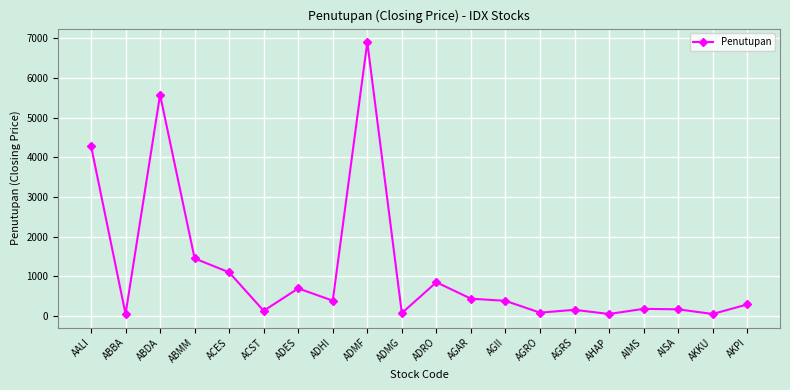

True or false: the data shows 11140 at ADMF.

False